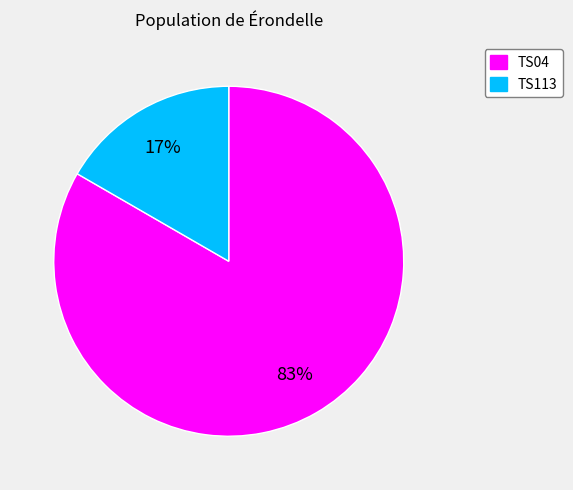

To the nearest percent, what is the combined percentage of TS113 and TS04?

100%